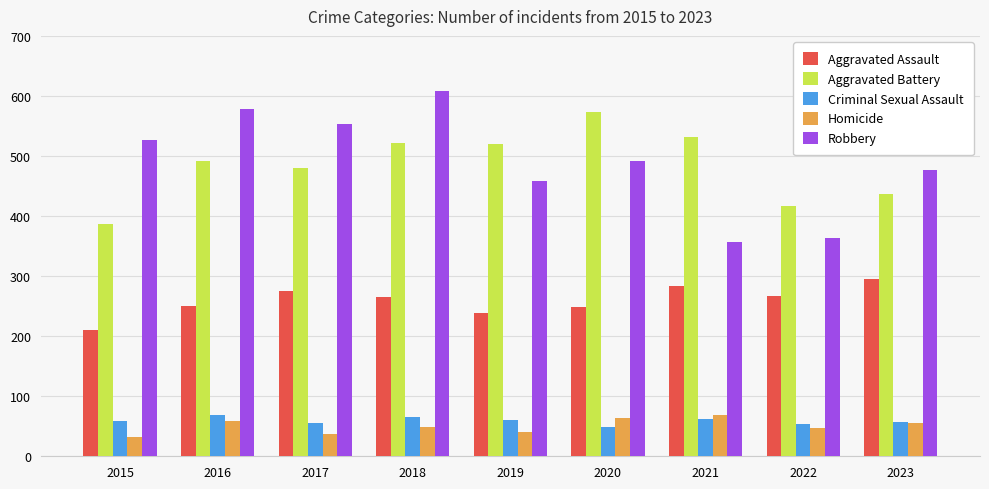

How many groups of bars are there?

9